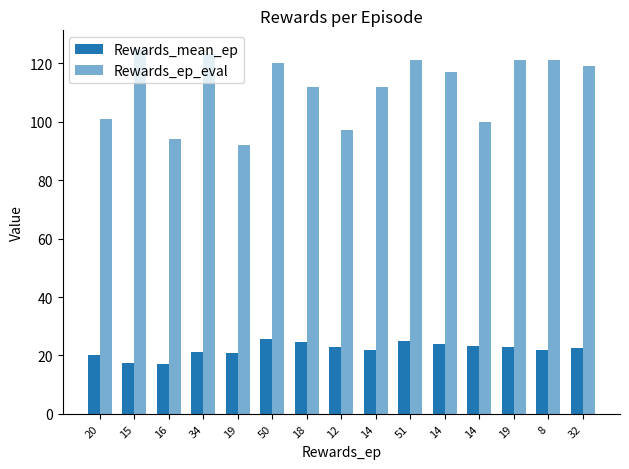

At which category does the chart reach its minimum across all series?

16